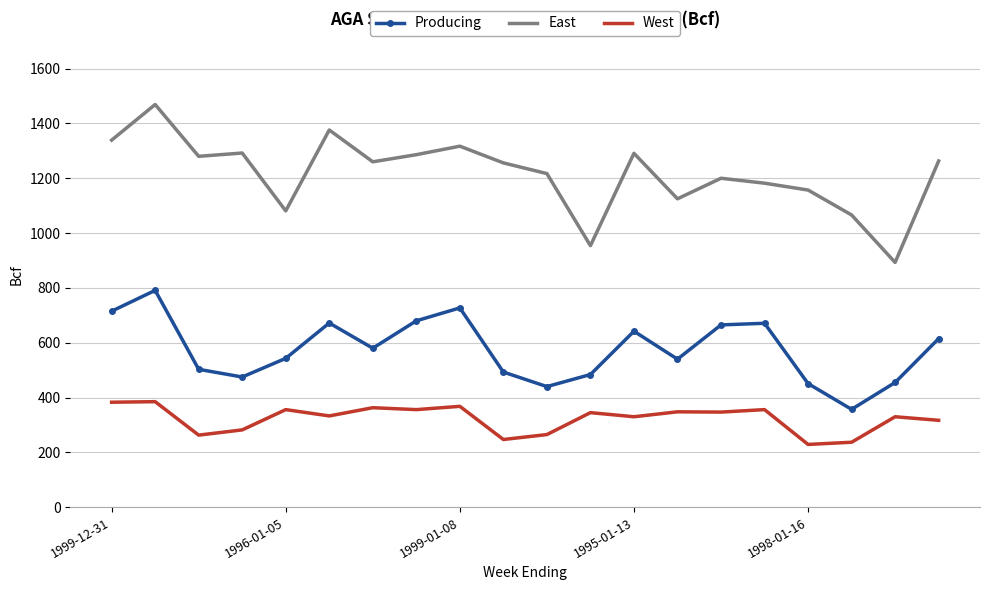

What is the minimum value shown in the chart?

229